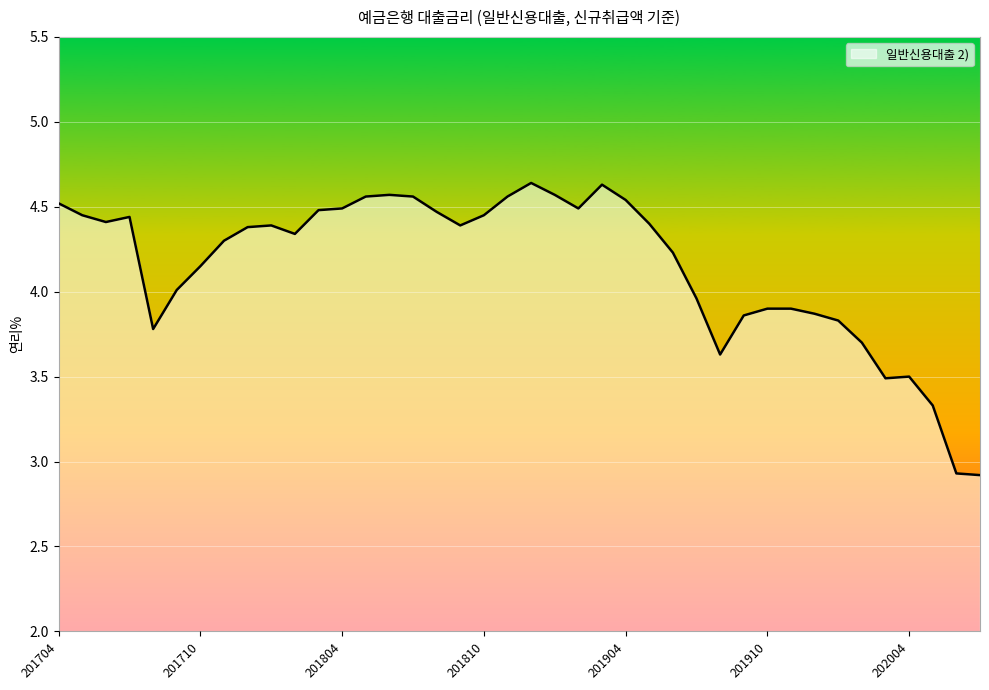

What is the difference between the maximum and minimum values?

1.7